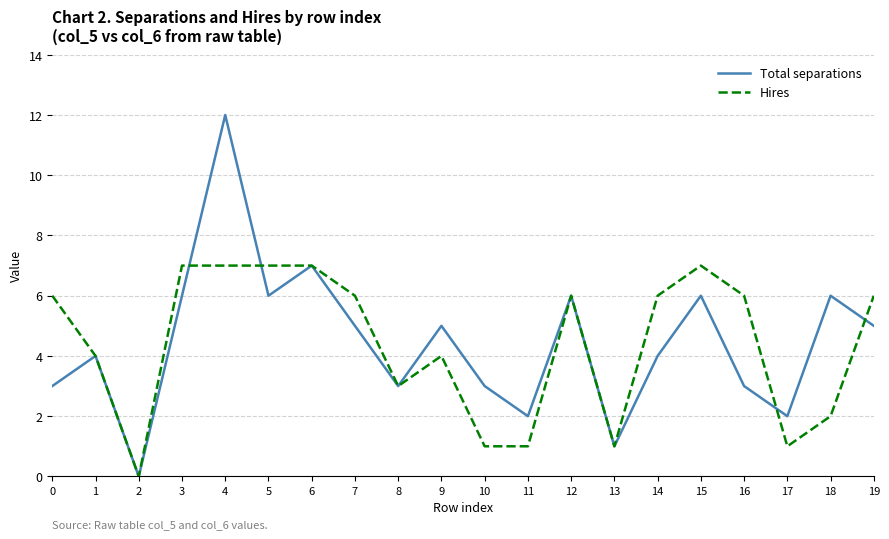

List the series in order of their peak value, highest first.

Total separations, Hires